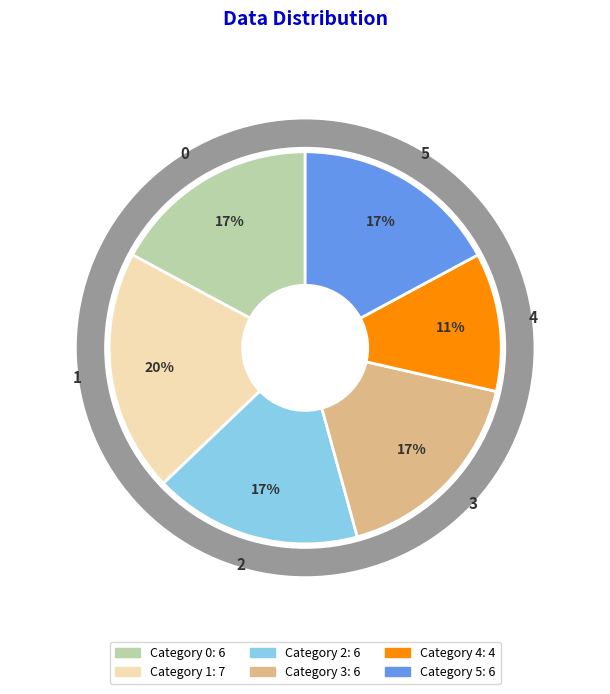

Rank the categories by value from highest to lowest.

1, 0, 2, 3, 5, 4